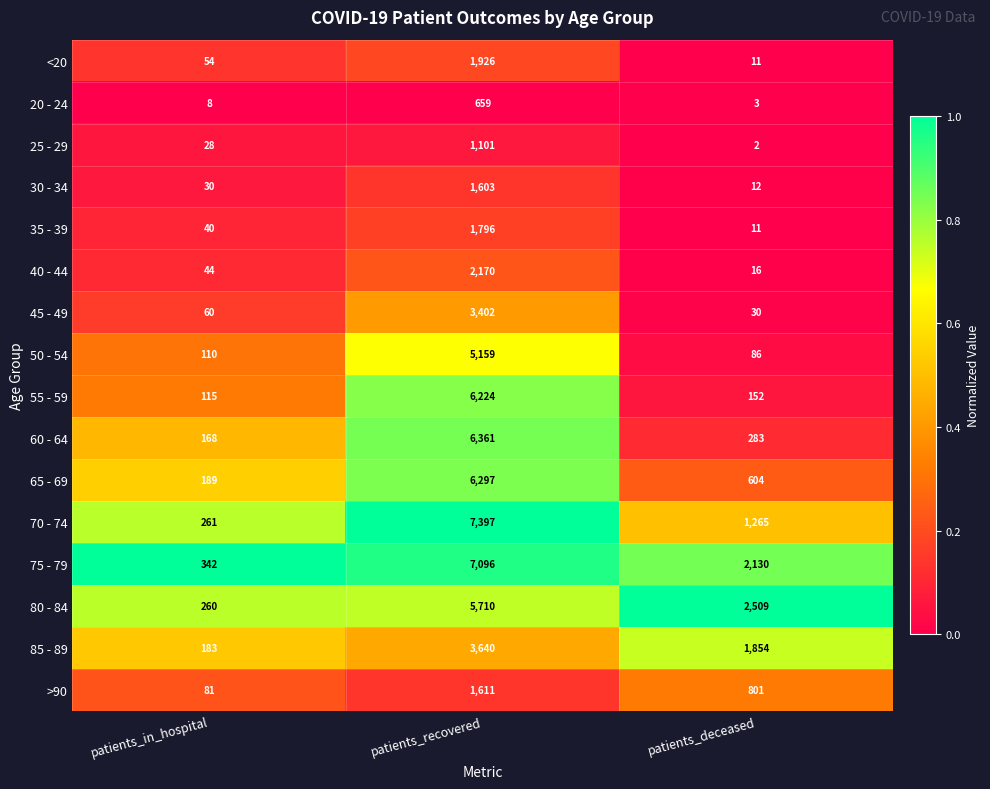

How many distinct data groups are displayed?

16